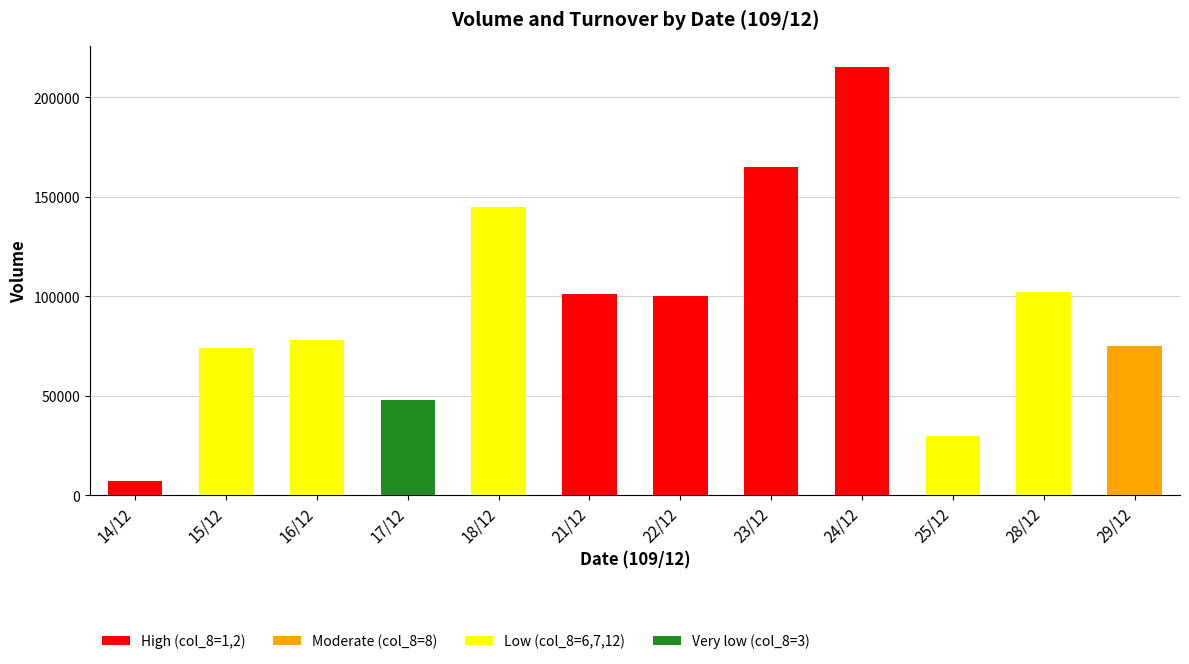

What is the difference between the values at 18/12 and 16/12?

67000